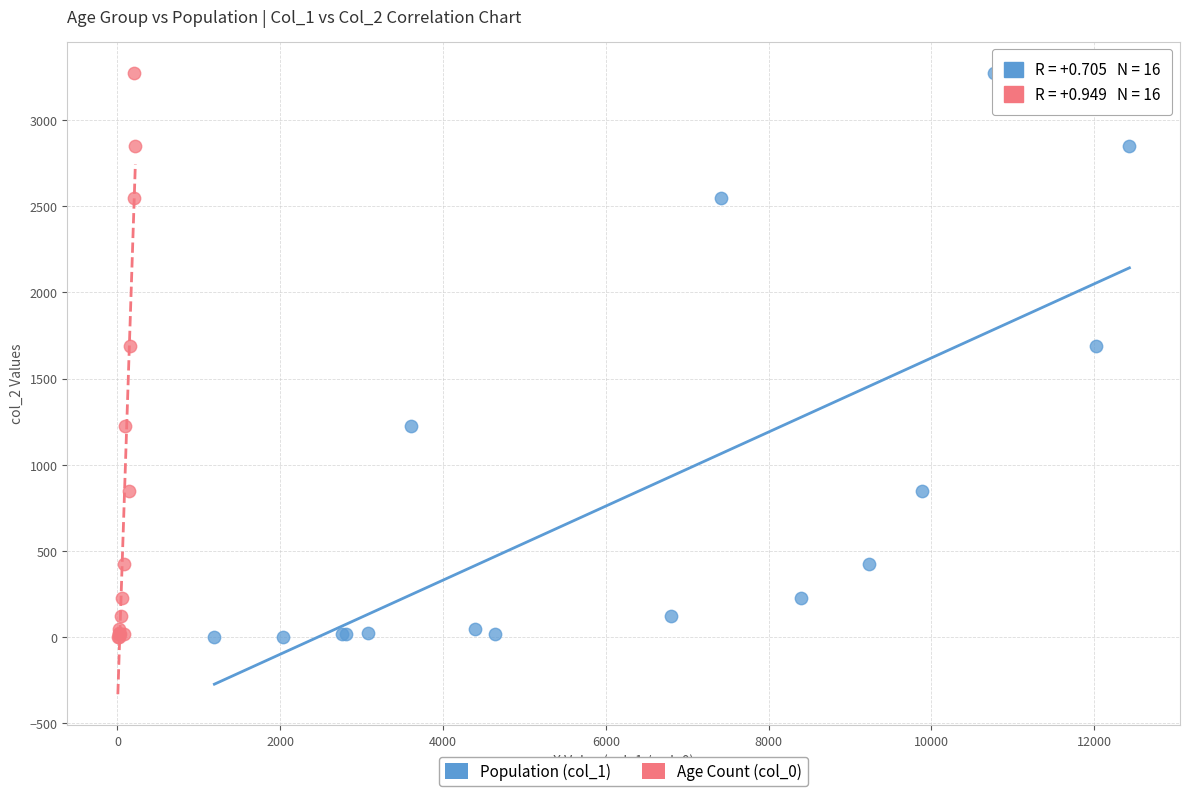

What are all the series names shown in the legend?

Population (col_1), Age Count (col_0)